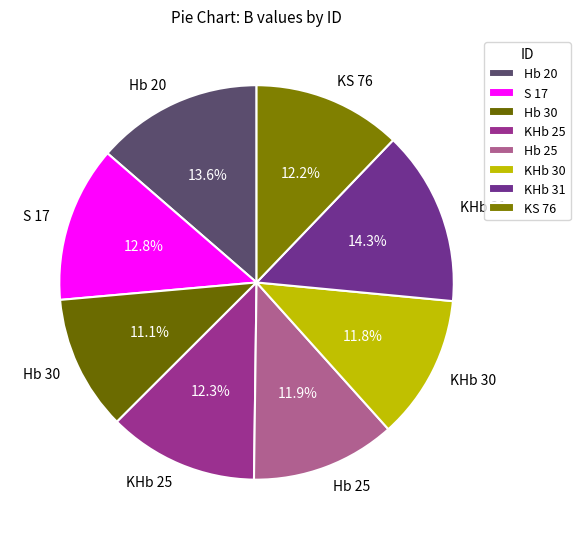

To the nearest percent, what is the difference between the KS 76 and Hb 30 slice percentages?

1%